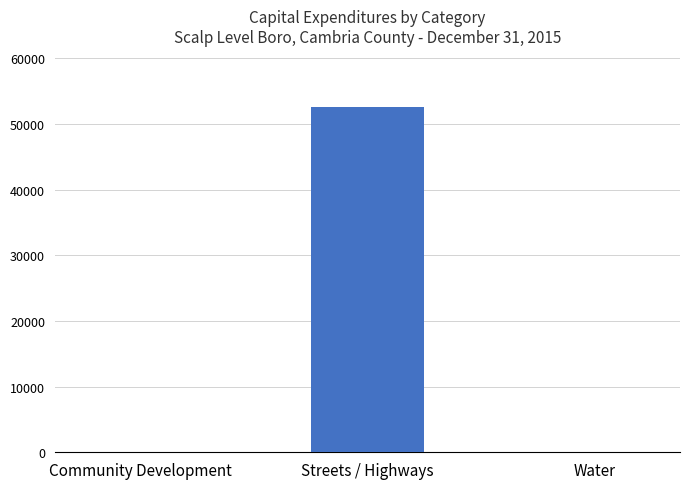

How many values exceed 0?

1